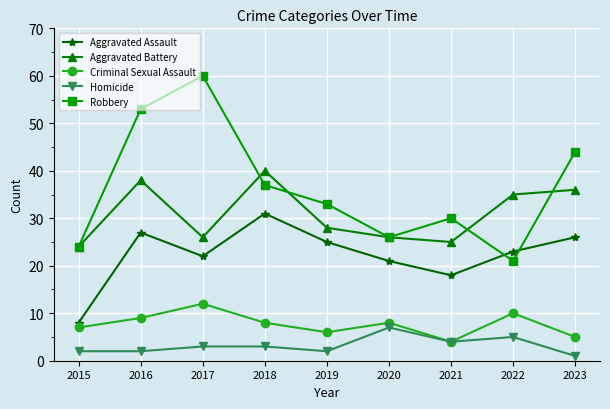

Does the chart display data point markers on the line(s)?

Yes